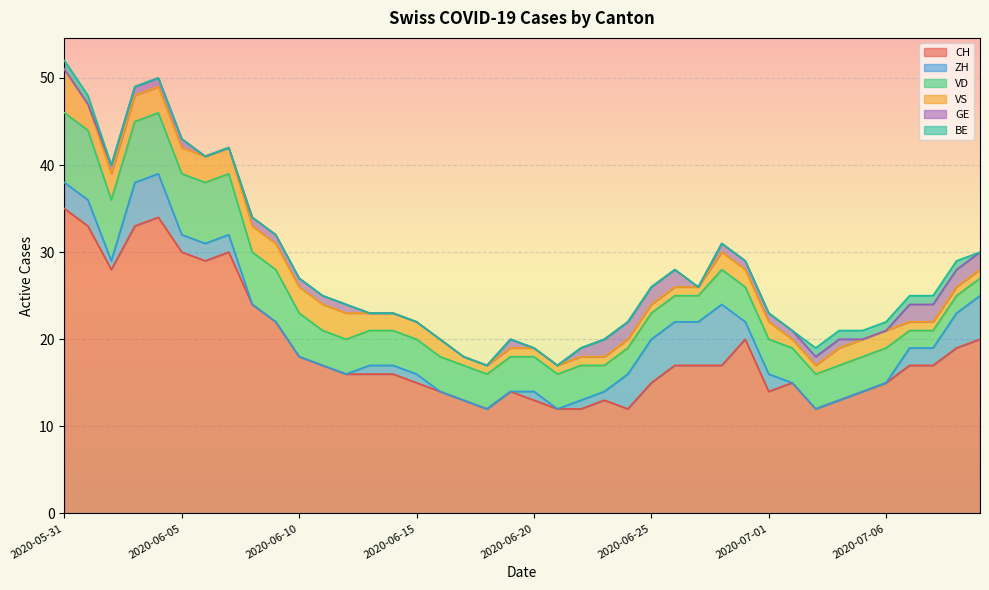

The VS series shows 1 at 2020-07-06. True or false?

False